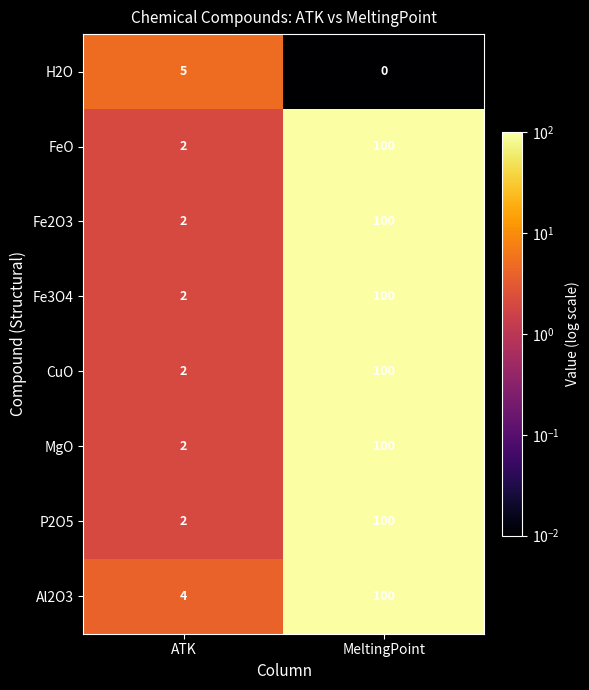

List the labels in order of CuO value, largest first.

MeltingPoint, ATK